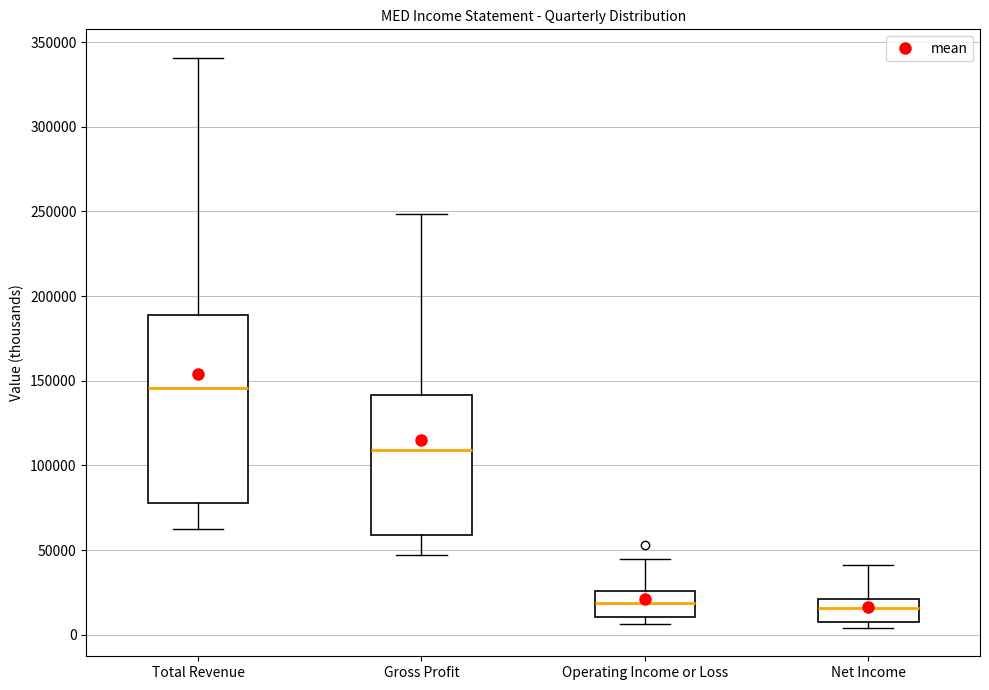

Reading left to right, transcribe this box plot: for each box, give where its median line is, the range the box spans, and where its two whiskers end, as read against the y-axis. The values are not printed on the chart, so give them approximately, as read against the axis.

Total Revenue: median 145000, box 80000 to 190000, whiskers 65000 to 340000
Gross Profit: median 110000, box 60000 to 140000, whiskers 45000 to 250000
Operating Income or Loss: median 20000, box 10000 to 25000, whiskers 5000 to 45000
Net Income: median 15000, box 5000 to 20000, whiskers 5000 (just below the box's lower edge) to 40000